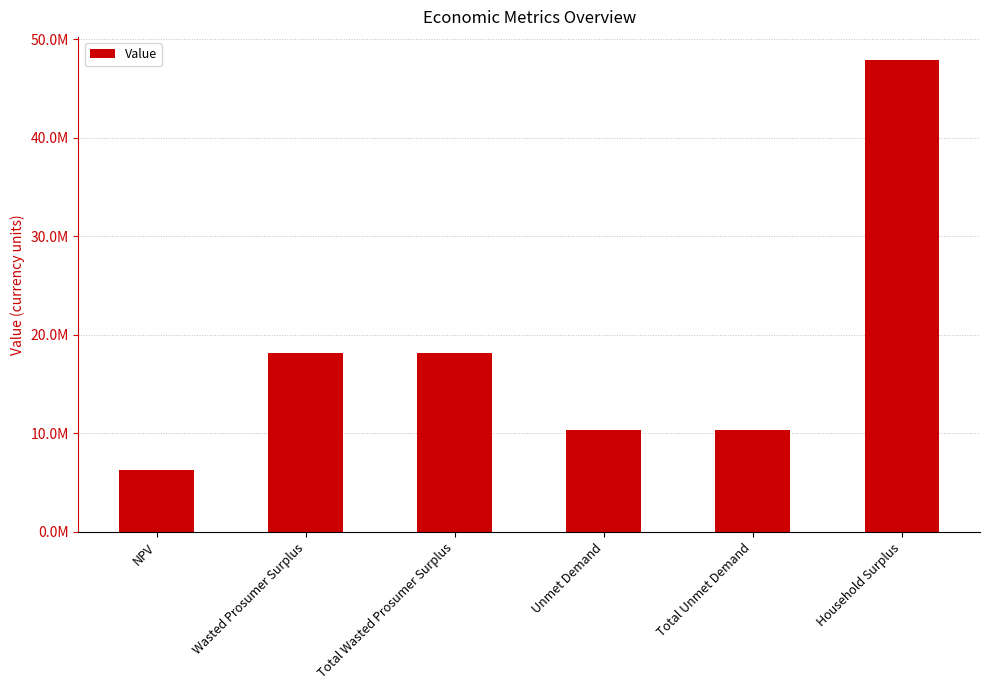

Are the bars horizontal?

No